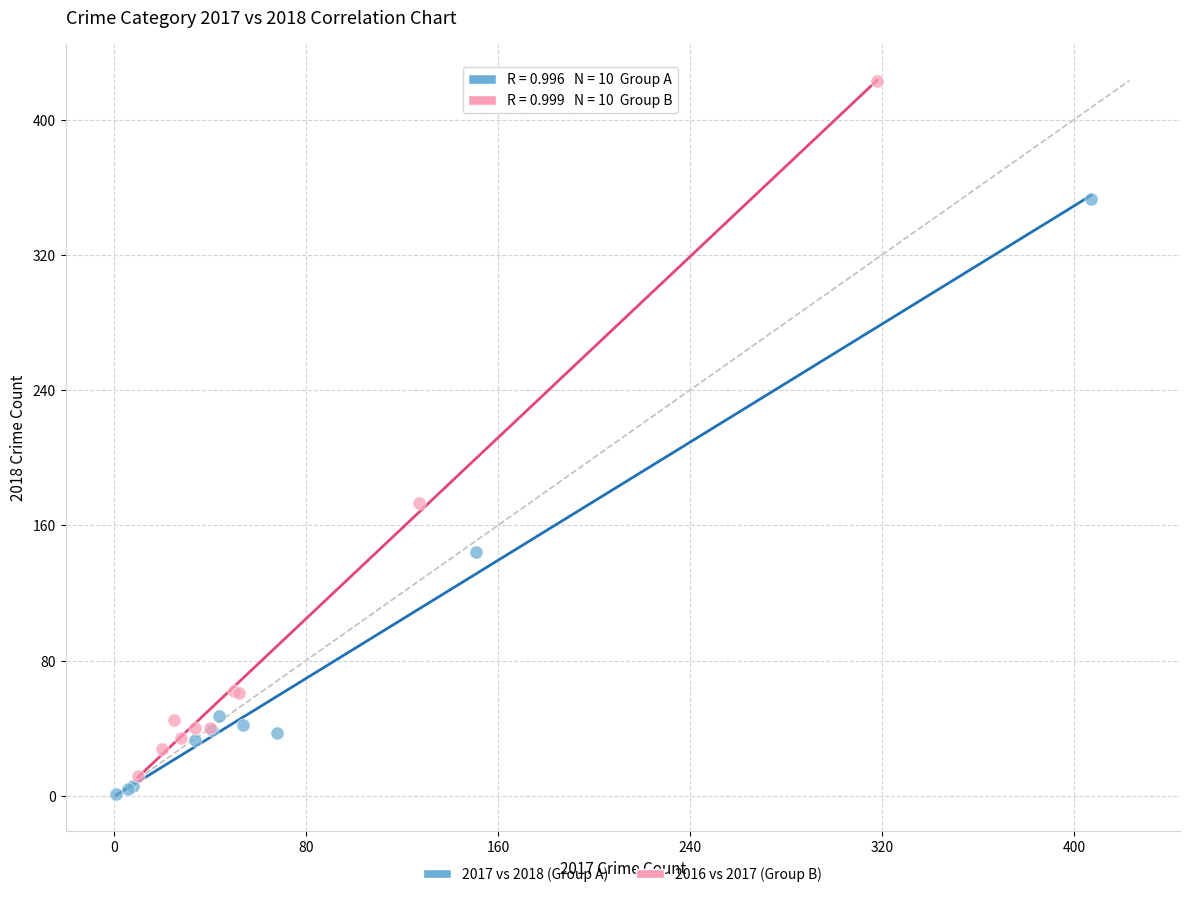

Which series contains the highest Y value?

2016 vs 2017 (Group B)